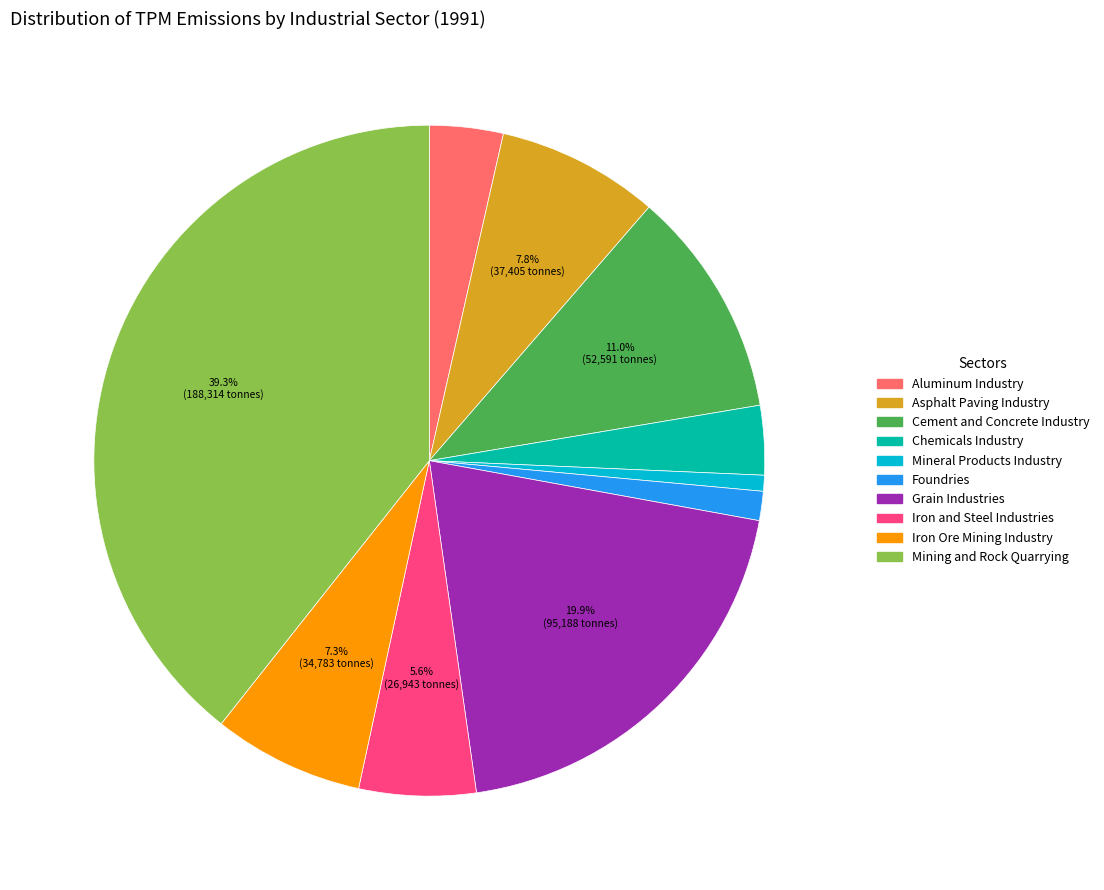

Which slice is the smallest?

Mineral Products Industry